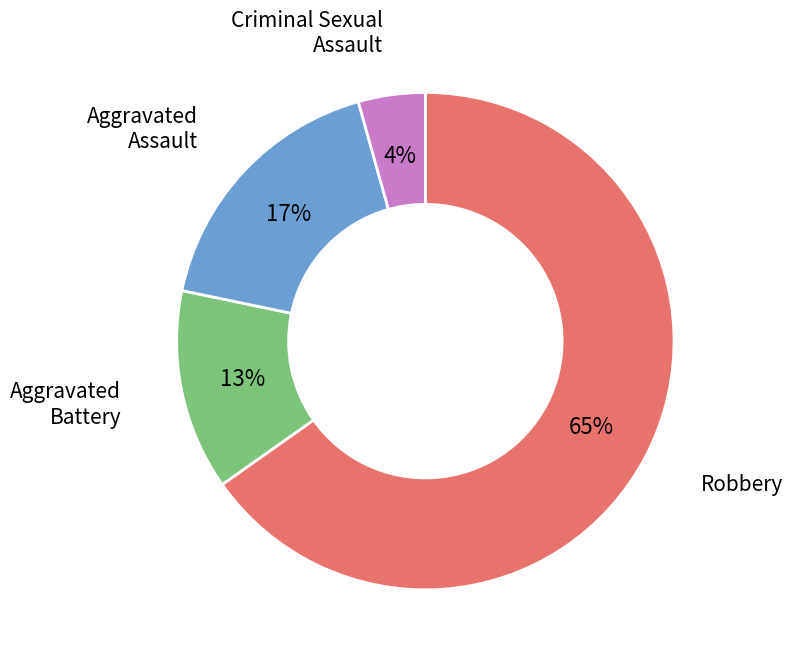

Which category has the smallest portion of the pie?

Criminal Sexual Assault